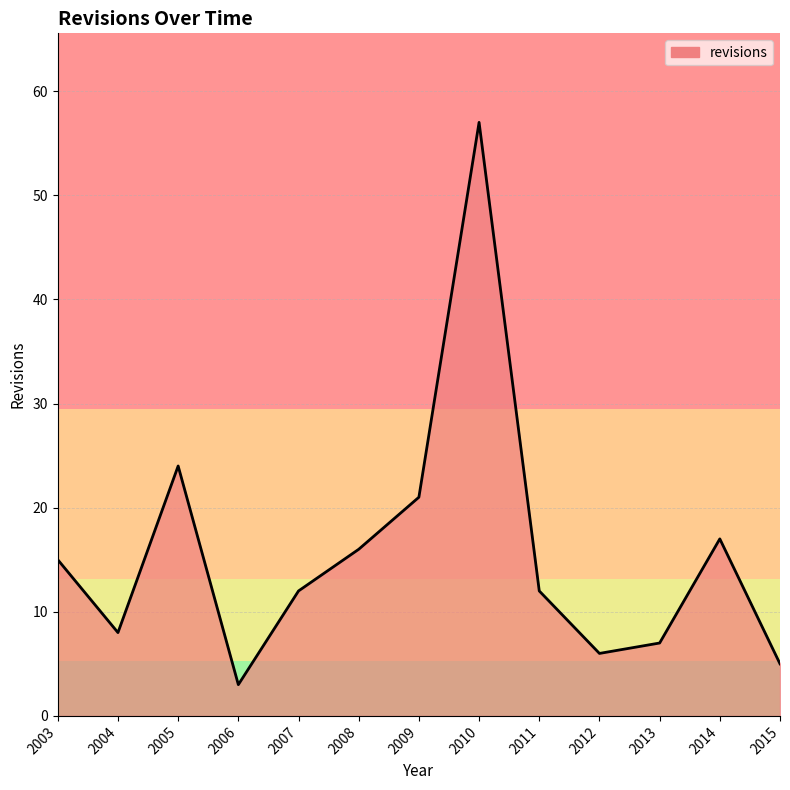

What value does the data have at 2012?

6